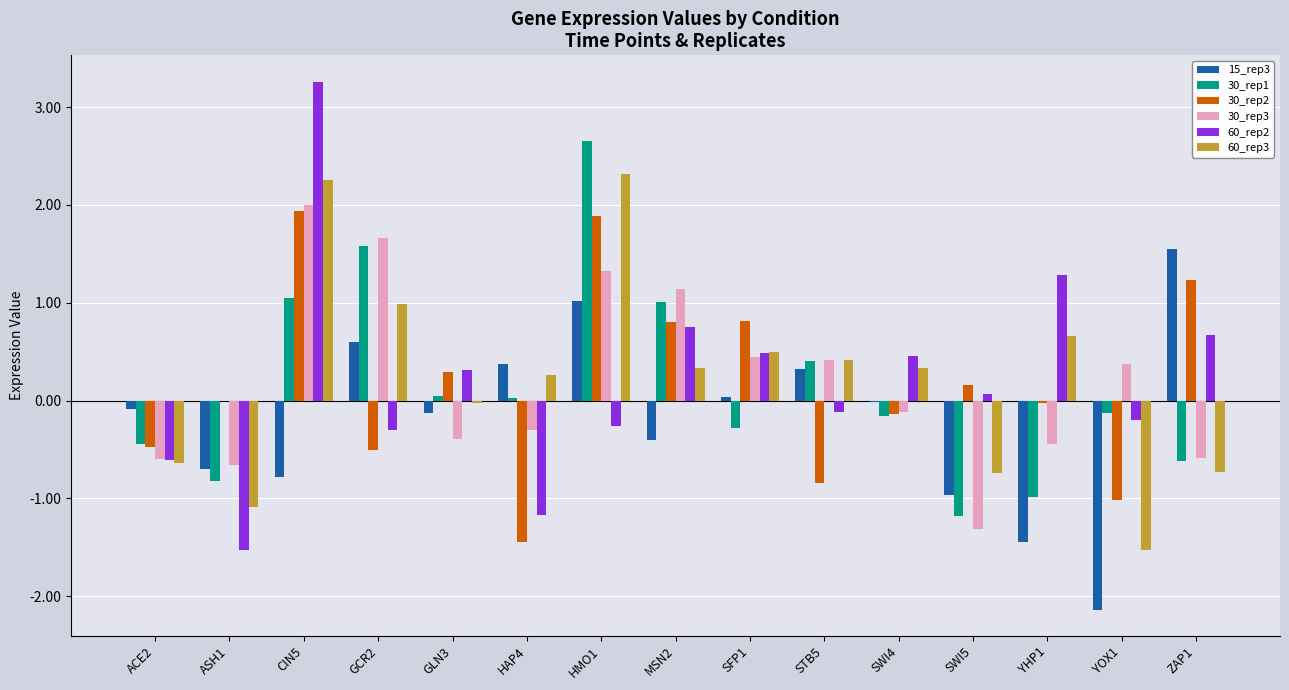

The 30_rep1 series shows 1.0 at CIN5. True or false?

True